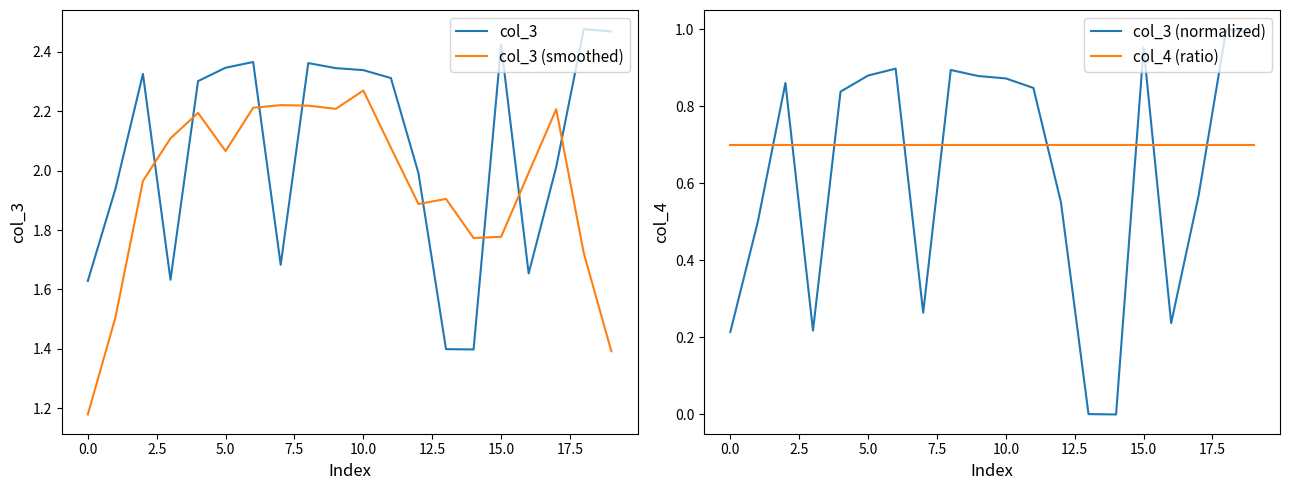

True or false: col_3 and col_3 (smoothed) intersect in this chart.

True